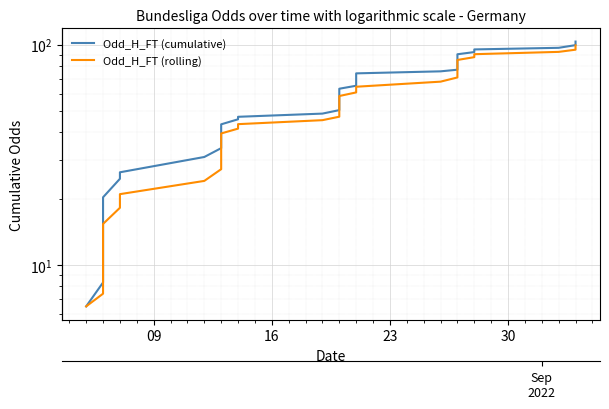

At how many categories does at least one series exceed 80?

10